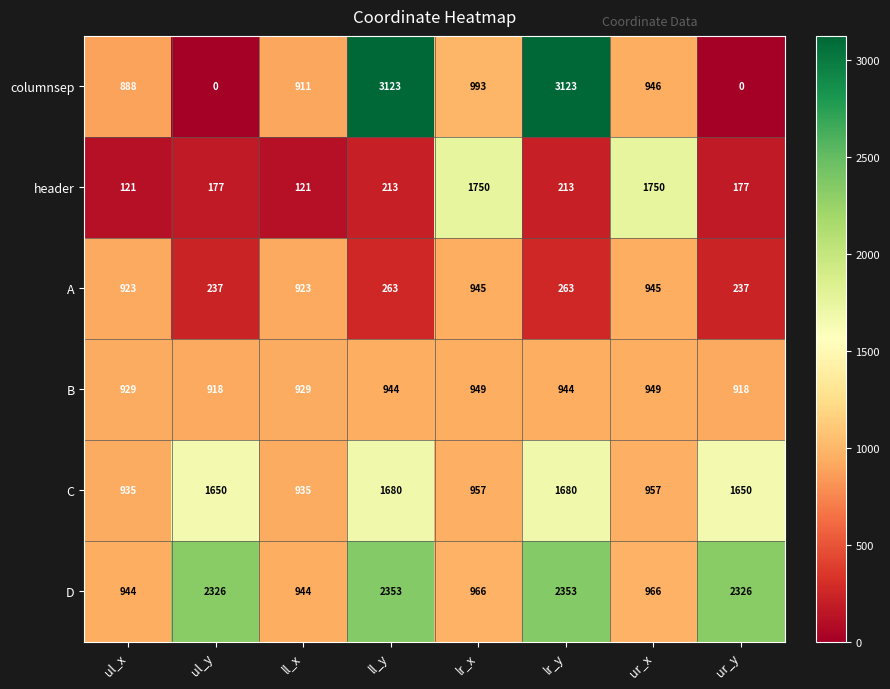

Which series changed the most between ll_x and lr_y?

columnsep